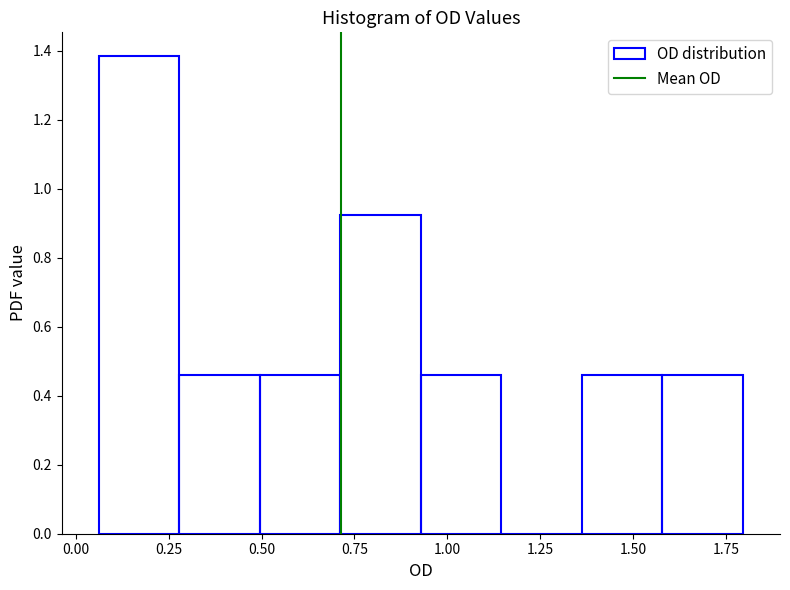

What is the height of the bar covering 0.95 to 1.15 on the x-axis? Neither the bar edges nor the heights are printed on the chart, so give them approximately, as read against the axes.

0.46